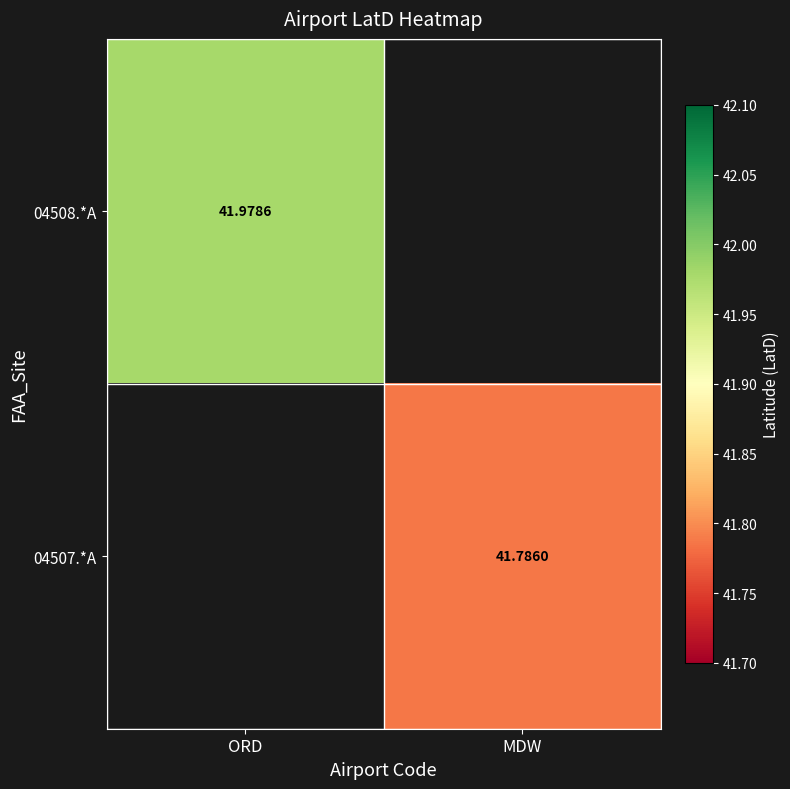

At which label does 04507.*A reach its peak?

ORD